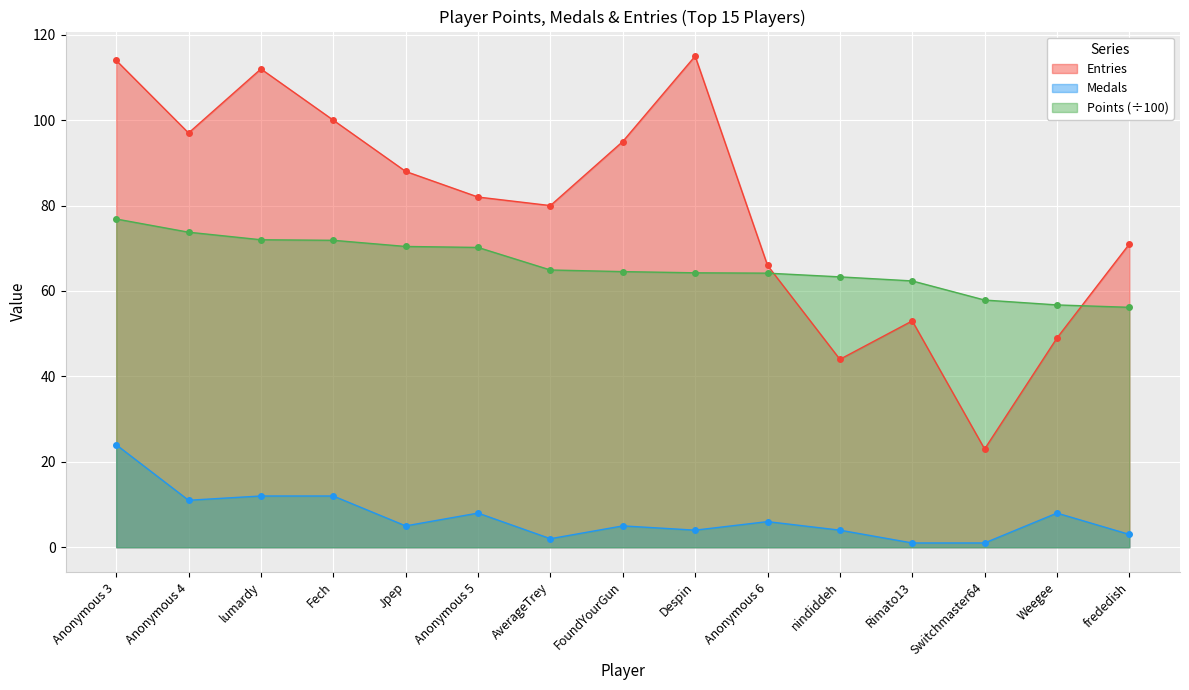

How many values in the Medals series are below 5?

6